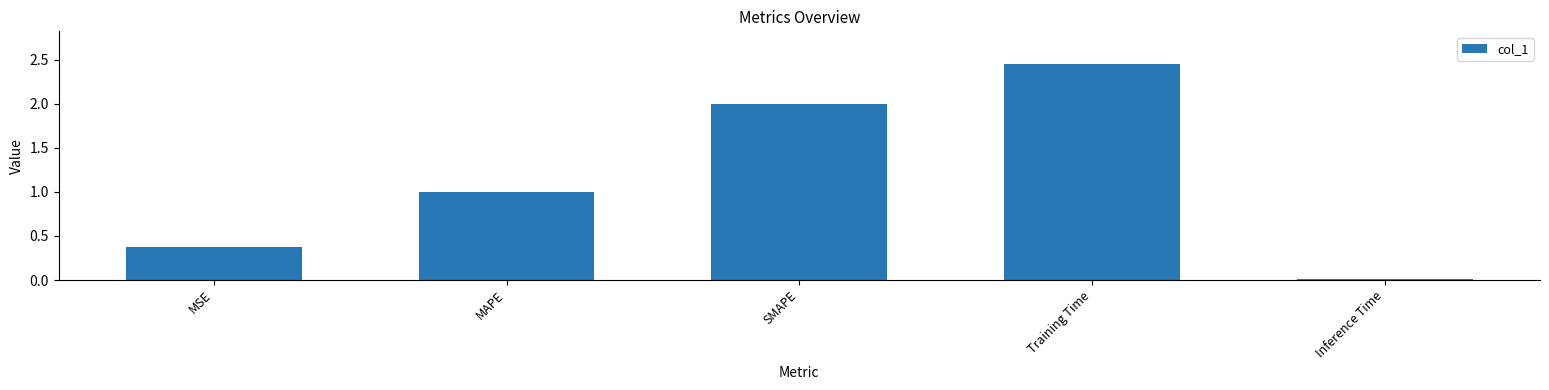

Where is the data nearest to the value 1?

MAPE